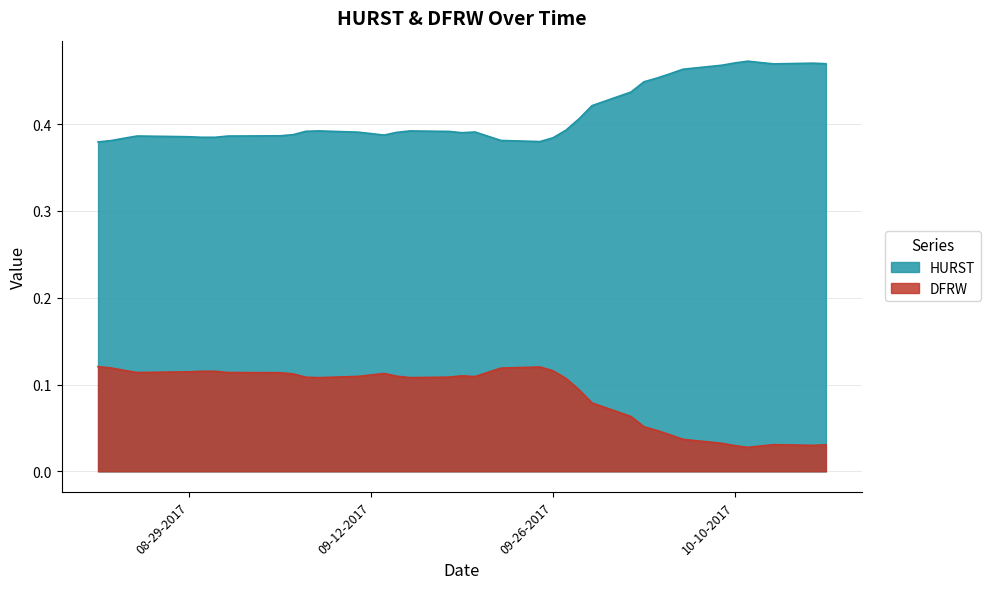

Reading left to right, extract all data points from this chart.

HURST: 0.4	0.4	0.4	0.4	0.4	0.4	0.4	0.4	0.4	0.4	0.4	0.4	0.4	0.4	0.4	0.4	0.4	0.4	0.4	0.4	0.4	0.4	0.4	0.4	0.4	0.4	0.4	0.4	0.4	0.4	0.5	0.5	0.5	0.5	0.5	0.5	0.5	0.5	0.5	0.5
DFRW: 0.1	0.1	0.1	0.1	0.1	0.1	0.1	0.1	0.1	0.1	0.1	0.1	0.1	0.1	0.1	0.1	0.1	0.1	0.1	0.1	0.1	0.1	0.1	0.1	0.1	0.1	0.1	0.1	0.1	0.1	0.0	0.0	0.0	0.0	0.0	0.0	0.0	0.0	0.0	0.0